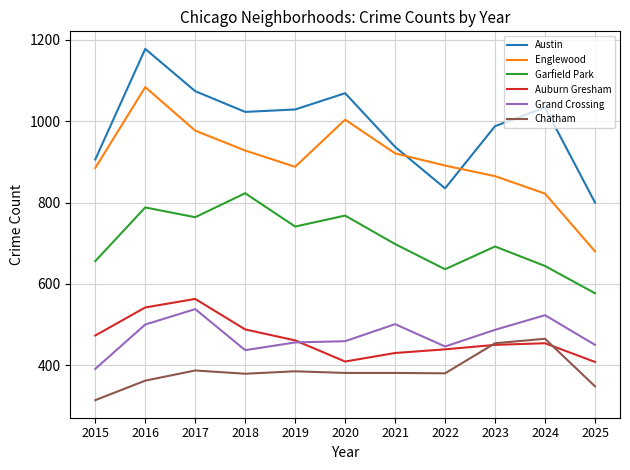

What is the minimum value for Auburn Gresham?

408